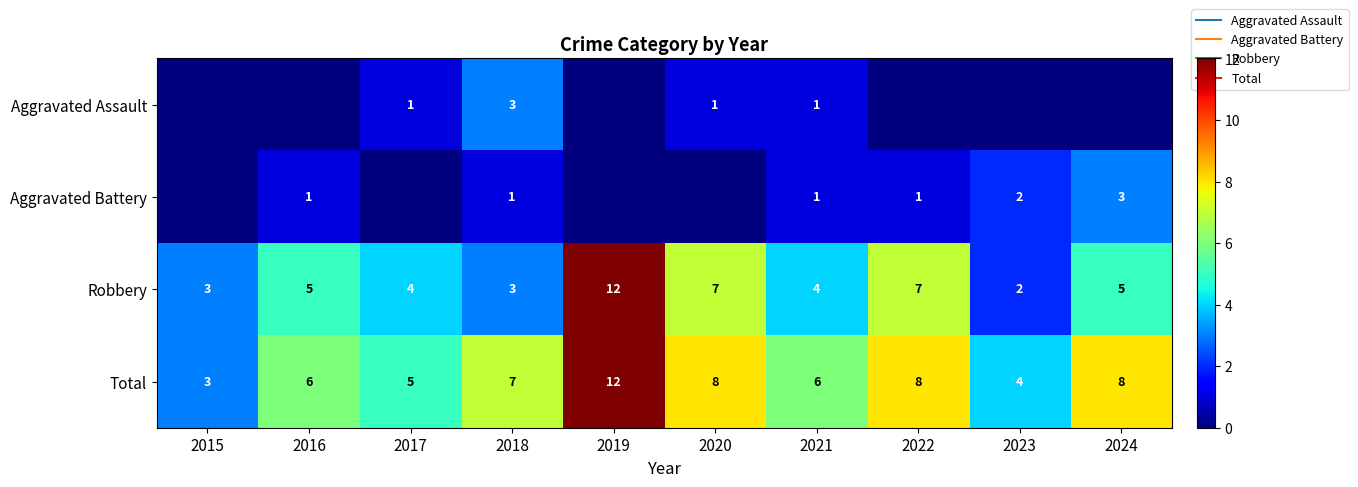

Count the number of data series in this chart.

4